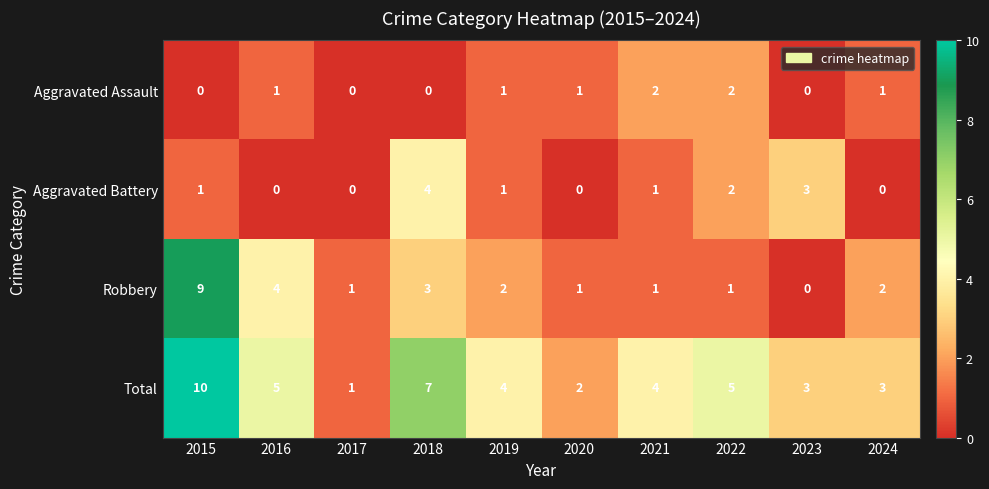

List the series in order of their peak value, lowest first.

Aggravated Assault, Aggravated Battery, Robbery, Total